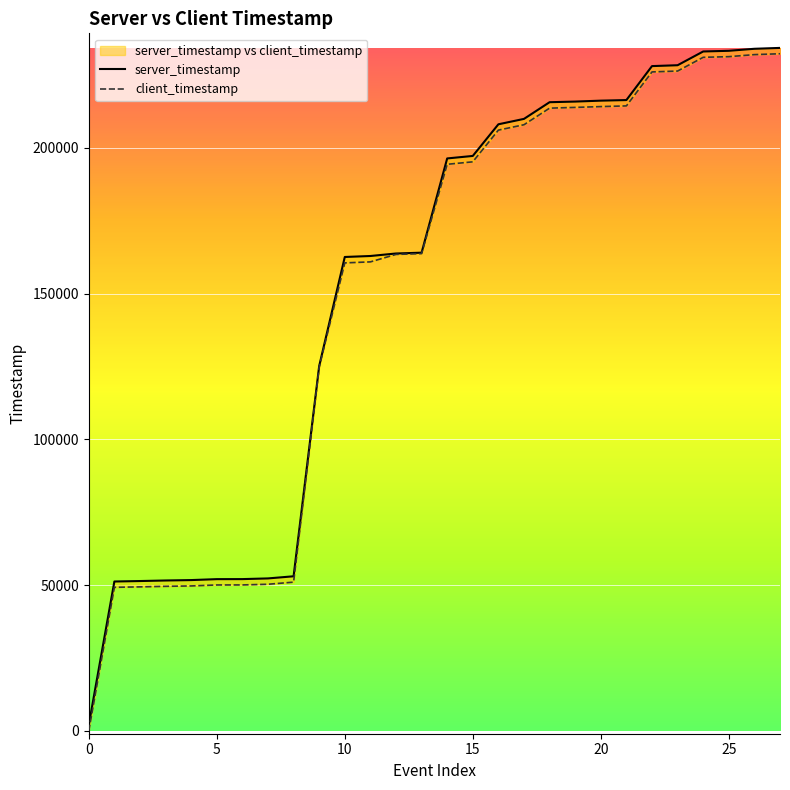

True or false: server_timestamp and client_timestamp cross at least once.

False